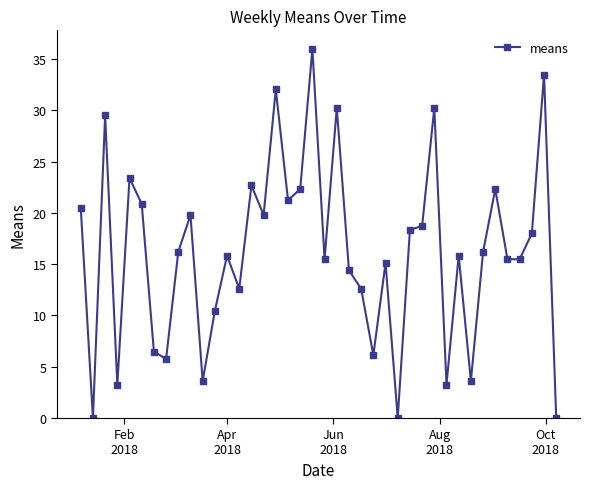

What is the value of the 38th point from the left?

18.0